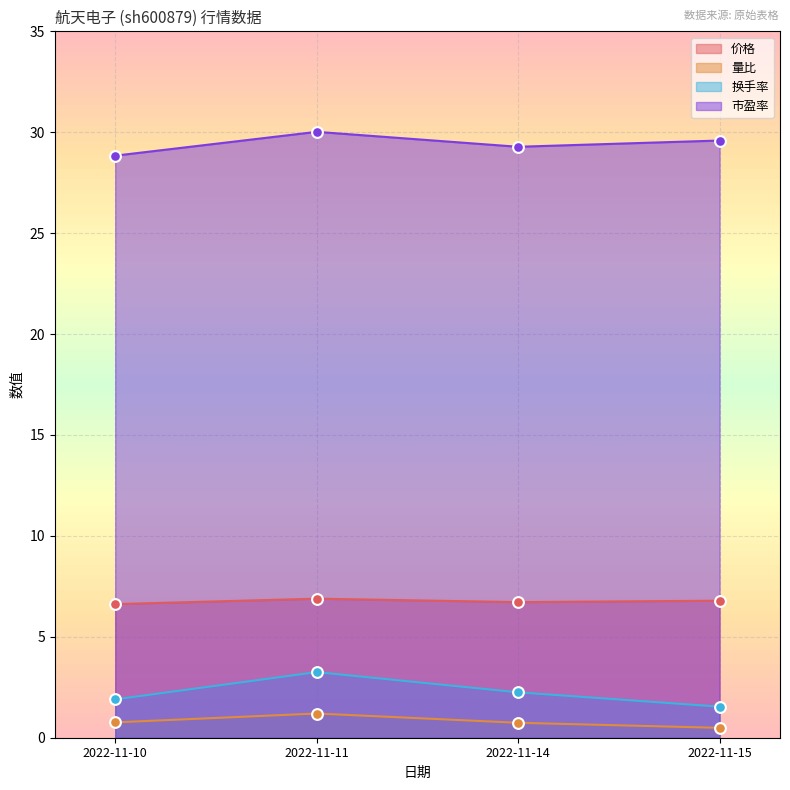

Which series reaches the maximum Y coordinate?

市盈率